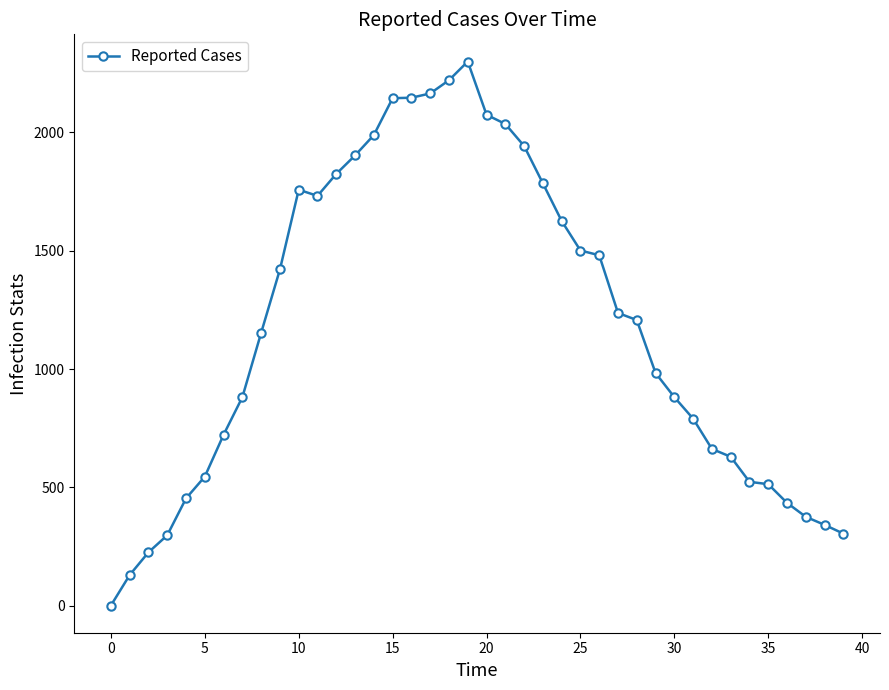

What is the difference between the second highest and second lowest values?

2092